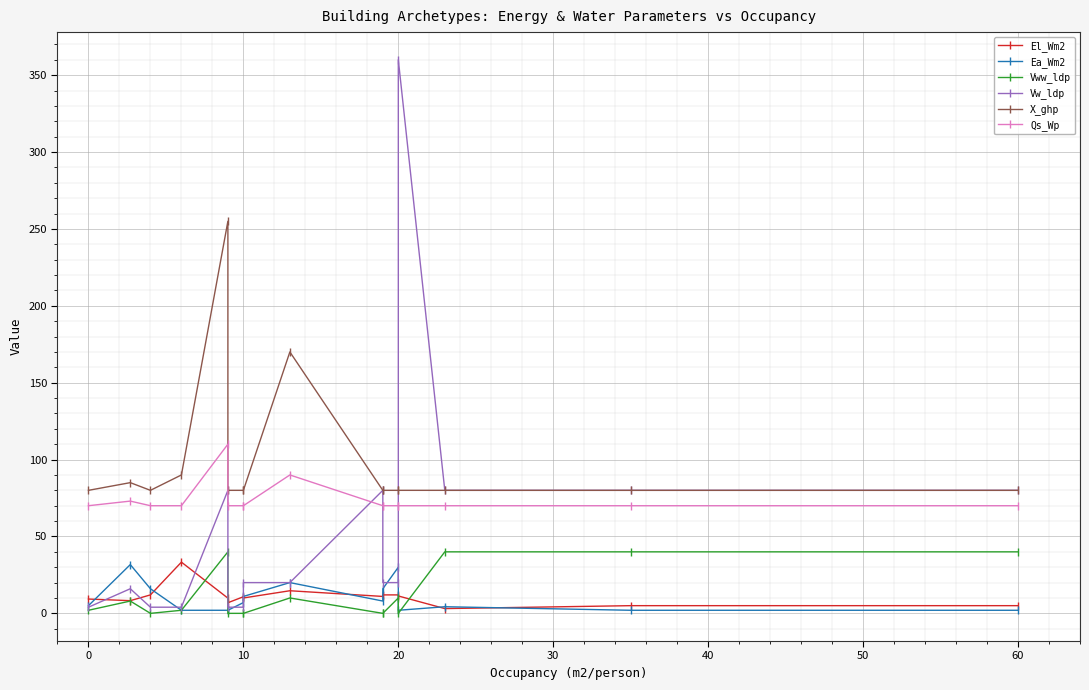

True or false: Vww_ldp and Qs_Wp cross at least once.

False